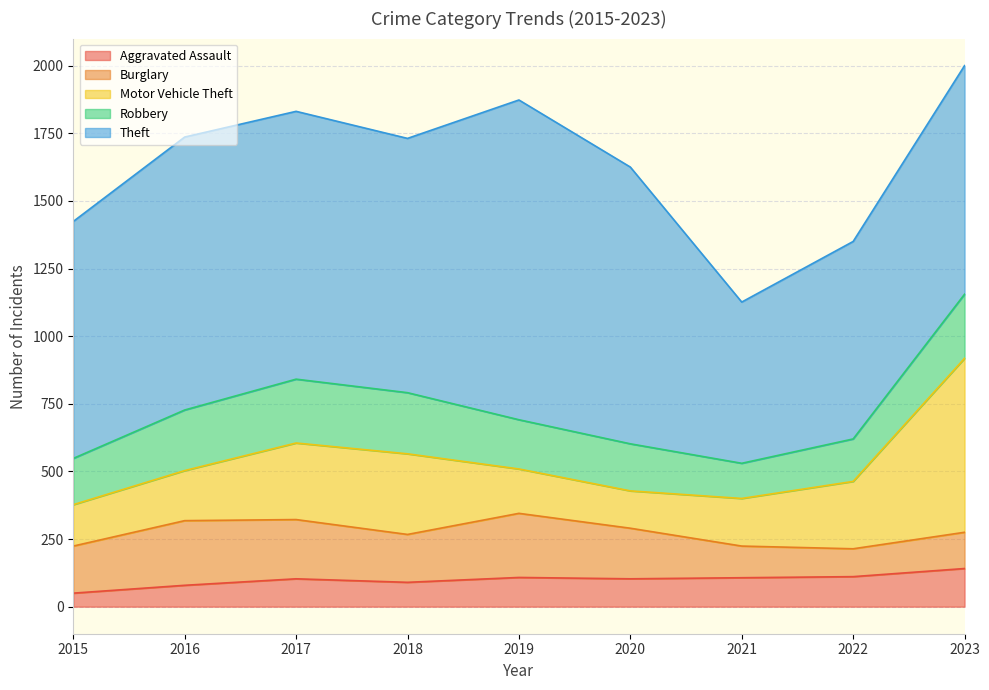

Where does the Theft series first go above 940?

2016